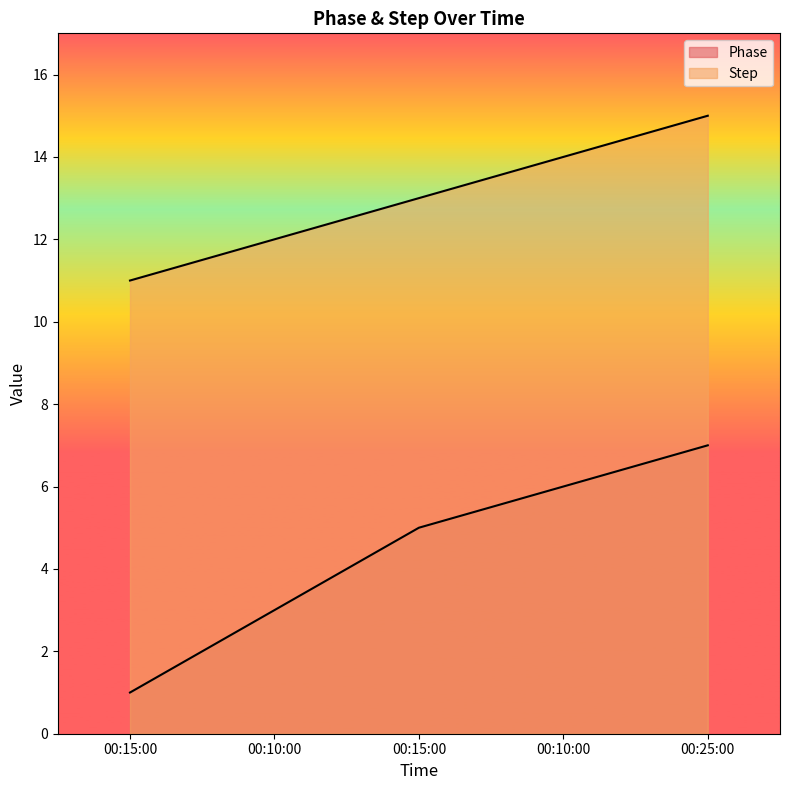

How many Phase values are between 3 and 6?

3